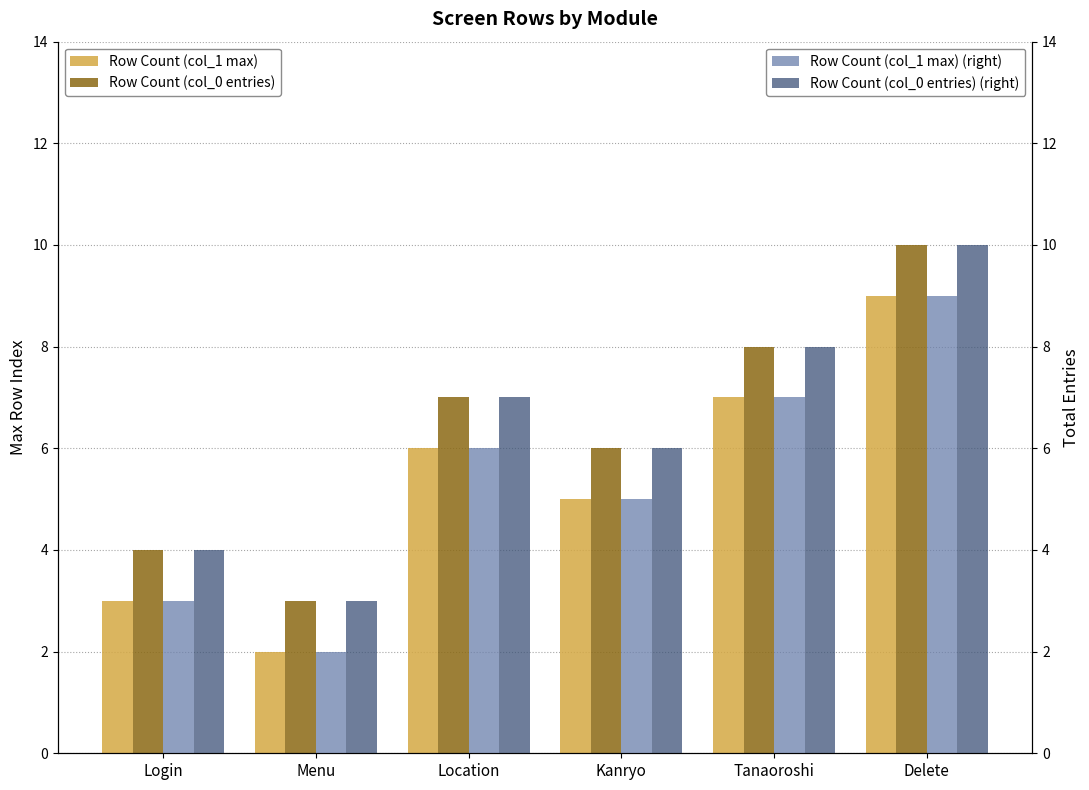

Which series has the largest total across all categories?

Row Count (col_0 entries)